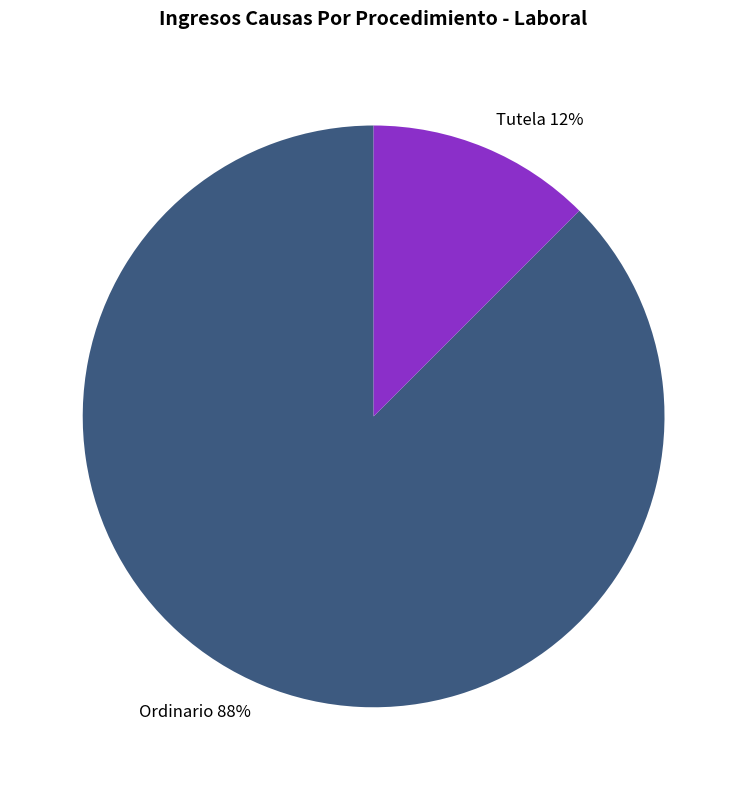

Do Tutela and Ordinario together represent more than half of the pie?

Yes